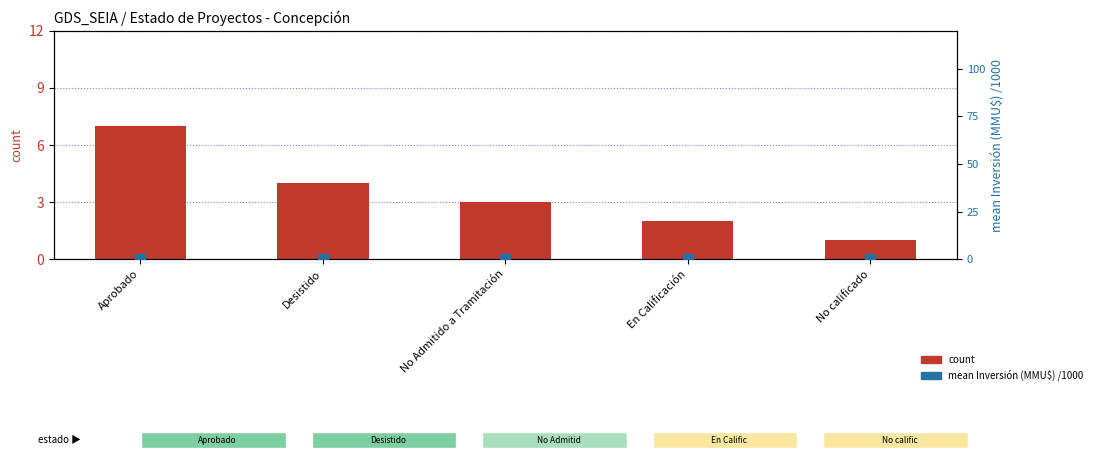

Which series contains the lowest Y value?

count